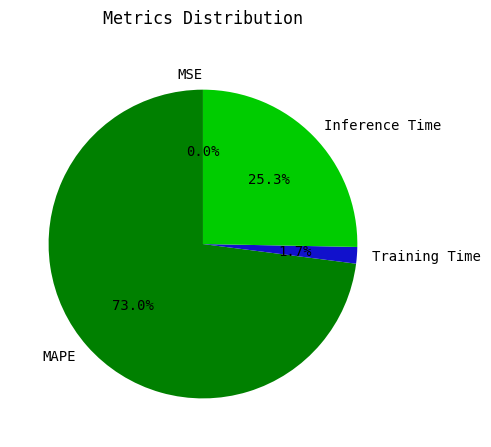

What portion of the pie excludes MAPE?

27.0%